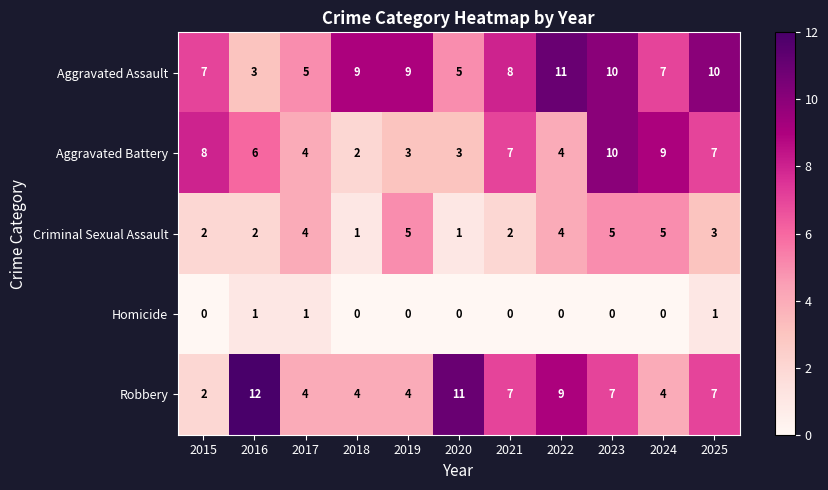

What is the sum of all Criminal Sexual Assault values?

34